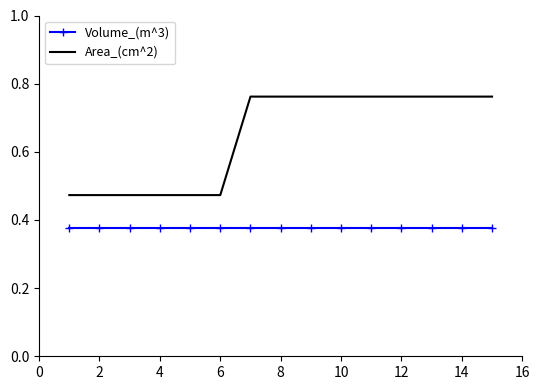

Which series has the largest total across all categories?

Area_(cm^2)